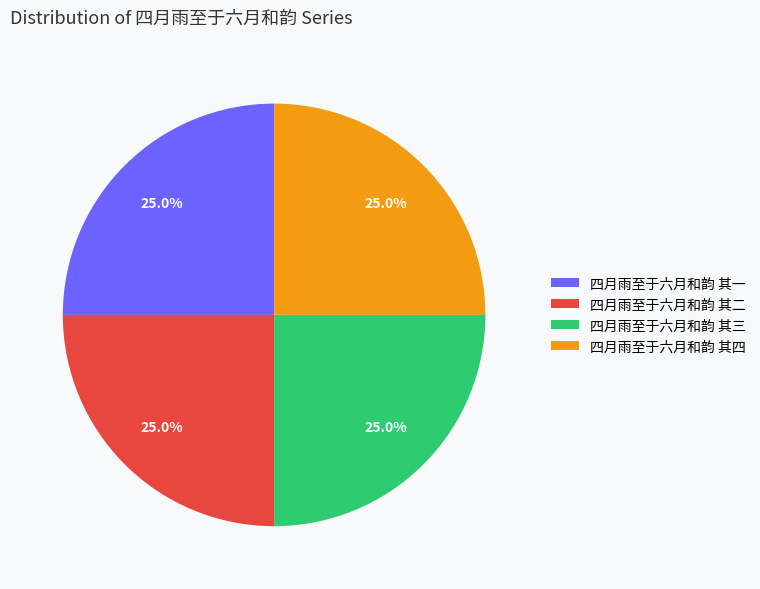

To the nearest percent, what is the combined percentage of 四月雨至于六月和韵 其一 and 四月雨至于六月和韵 其三?

50%